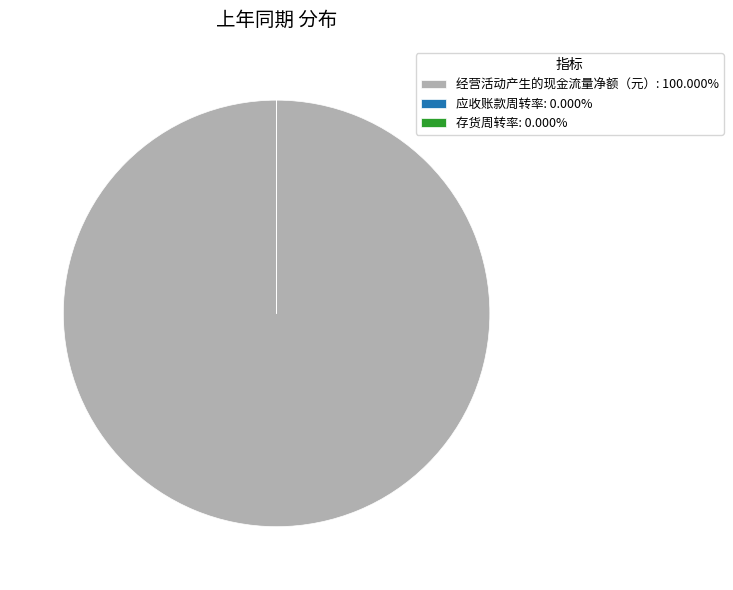

Is 经营活动产生的现金流量净额（元）: 100.000% the majority of the pie?

Yes